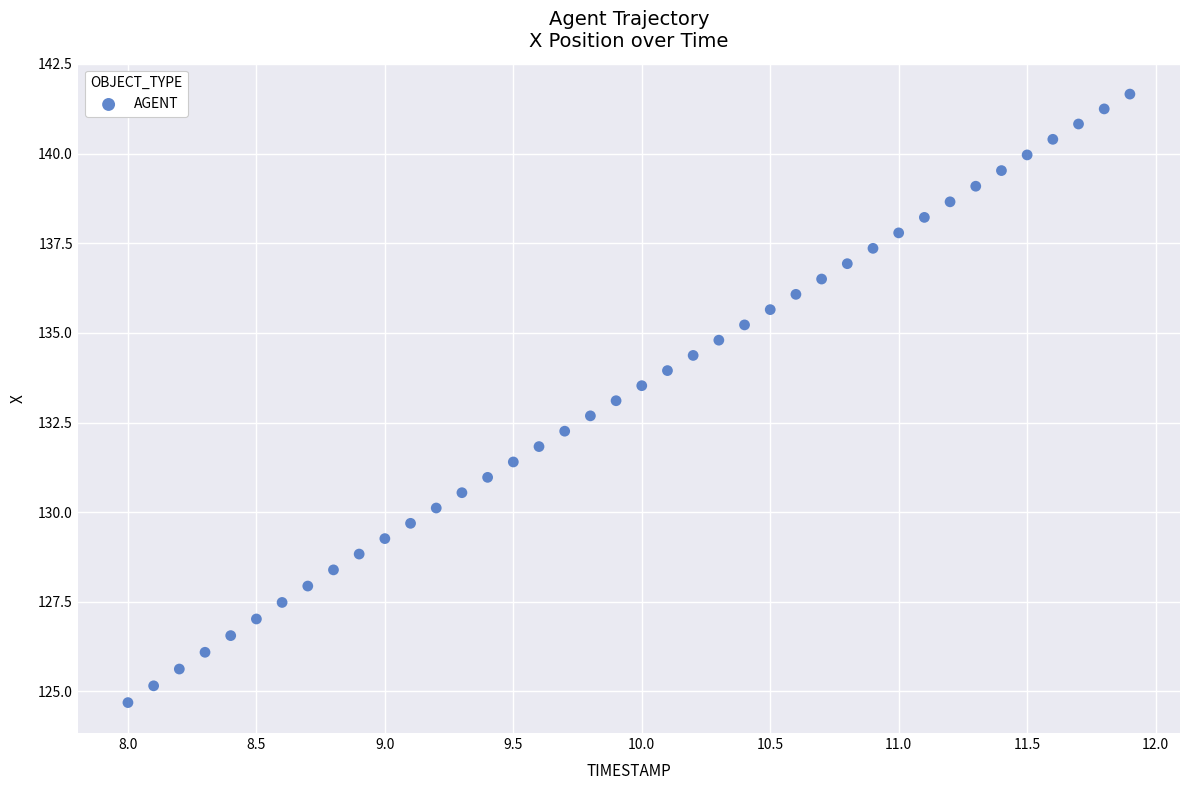

What is the range of X values (max minus min)?

3.9